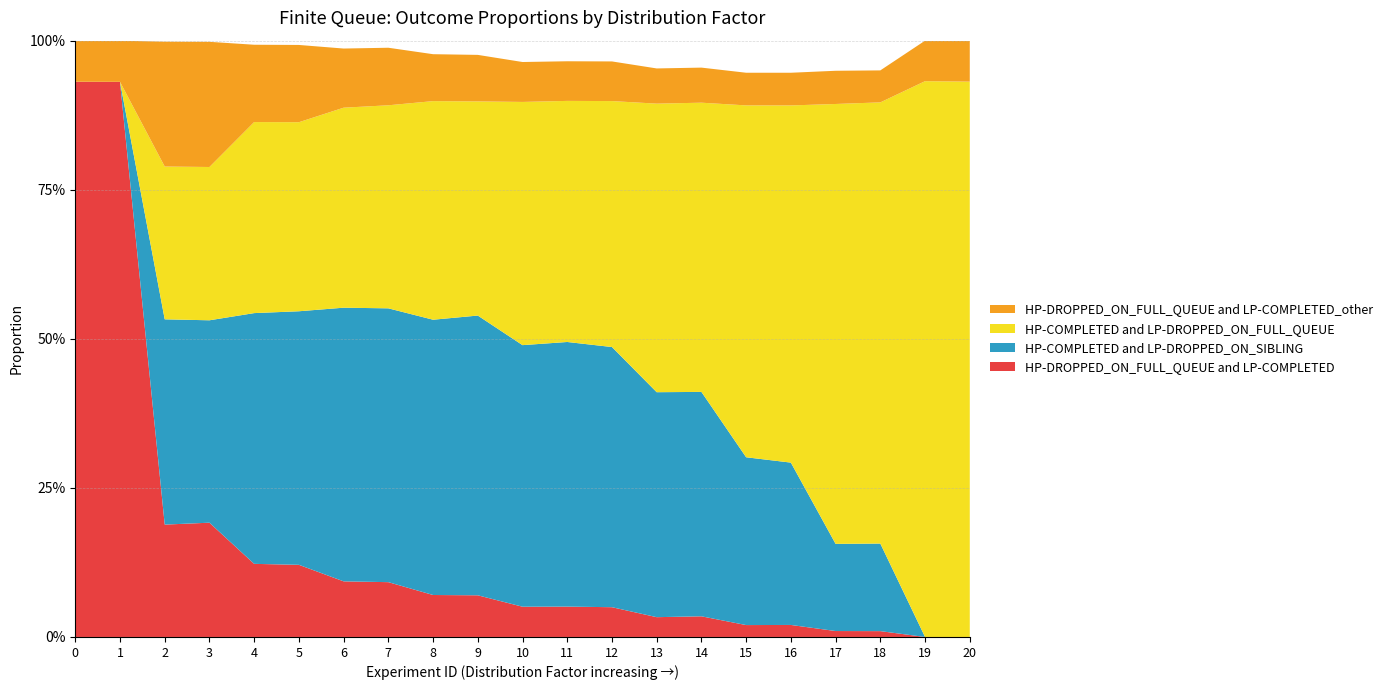

Reading left to right, transcribe all the data shown in this chart.

HP-DROPPED_ON_FULL_QUEUE and LP-COMPLETED: 0=0.9	1=0.9	2=0.2	3=0.2	4=0.1	5=0.1	6=0.1	7=0.1	8=0.1	9=0.1	10=0.1	11=0.1	12=0.0	13=0.0	14=0.0	15=0.0	16=0.0	17=0.0	18=0.0	19=0.0	20=0.0
HP-COMPLETED and LP-DROPPED_ON_SIBLING: 0=0.0	1=0.0	2=0.3	3=0.3	4=0.4	5=0.4	6=0.5	7=0.5	8=0.5	9=0.5	10=0.4	11=0.4	12=0.4	13=0.4	14=0.4	15=0.3	16=0.3	17=0.1	18=0.1	19=0.0	20=0.0
HP-COMPLETED and LP-DROPPED_ON_FULL_QUEUE: 0=0.0	1=0.0	2=0.3	3=0.3	4=0.3	5=0.3	6=0.3	7=0.3	8=0.4	9=0.4	10=0.4	11=0.4	12=0.4	13=0.5	14=0.5	15=0.6	16=0.6	17=0.7	18=0.7	19=0.9	20=0.9
HP-DROPPED_ON_FULL_QUEUE and LP-COMPLETED_other: 0=0.1	1=0.1	2=0.2	3=0.2	4=0.1	5=0.1	6=0.1	7=0.1	8=0.1	9=0.1	10=0.1	11=0.1	12=0.1	13=0.1	14=0.1	15=0.1	16=0.1	17=0.1	18=0.1	19=0.1	20=0.1